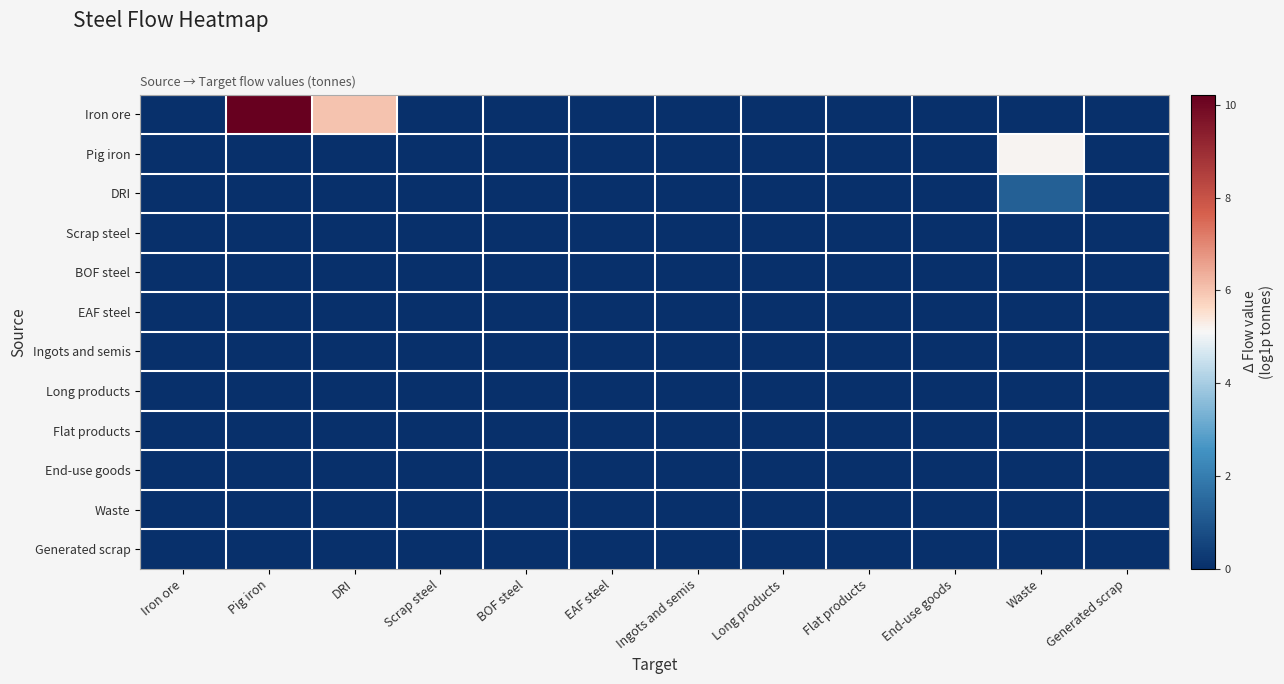

Which series has the widest spread of values?

Iron ore